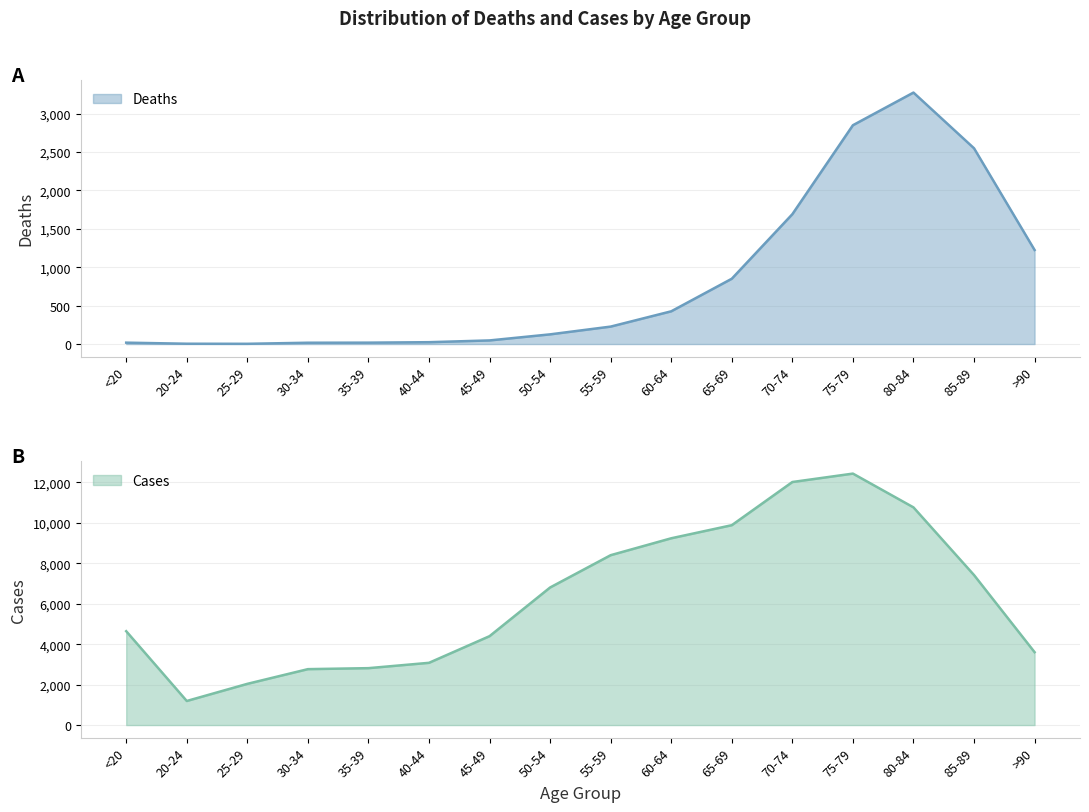

What is the maximum value shown in the chart?

12434